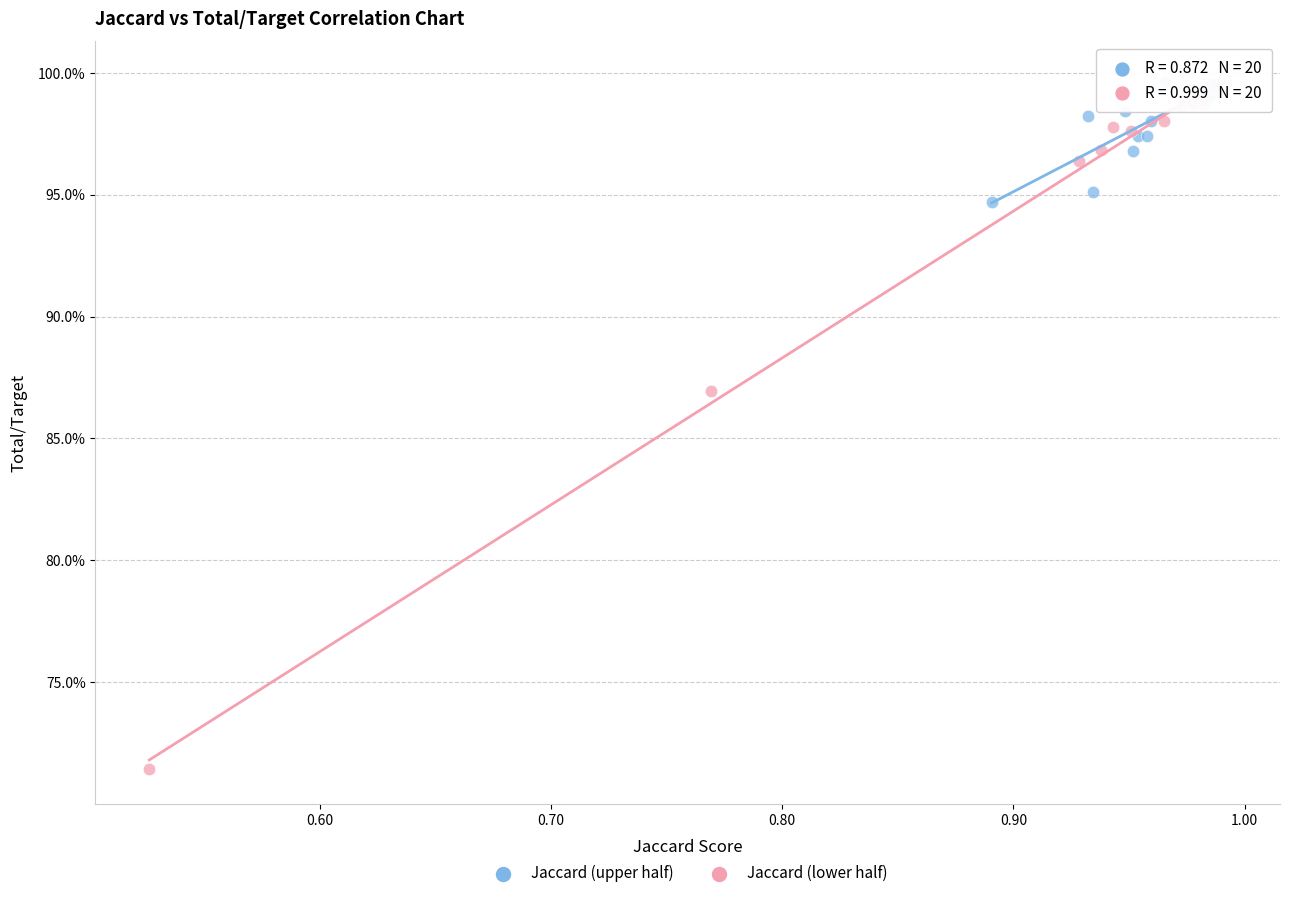

What are all the series names shown in the legend?

Jaccard (upper half), Jaccard (lower half)